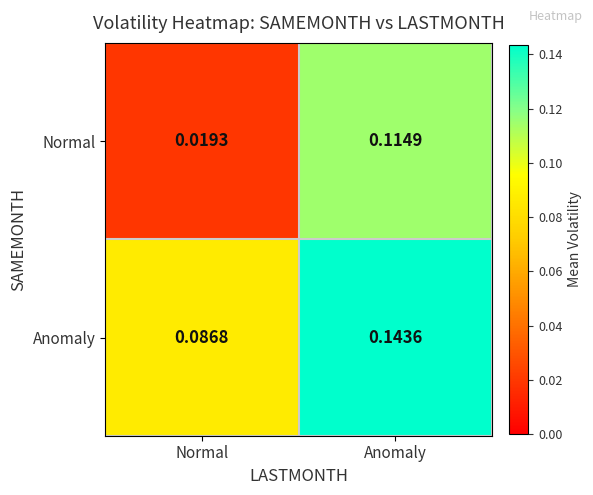

Count the number of categories in the chart.

2